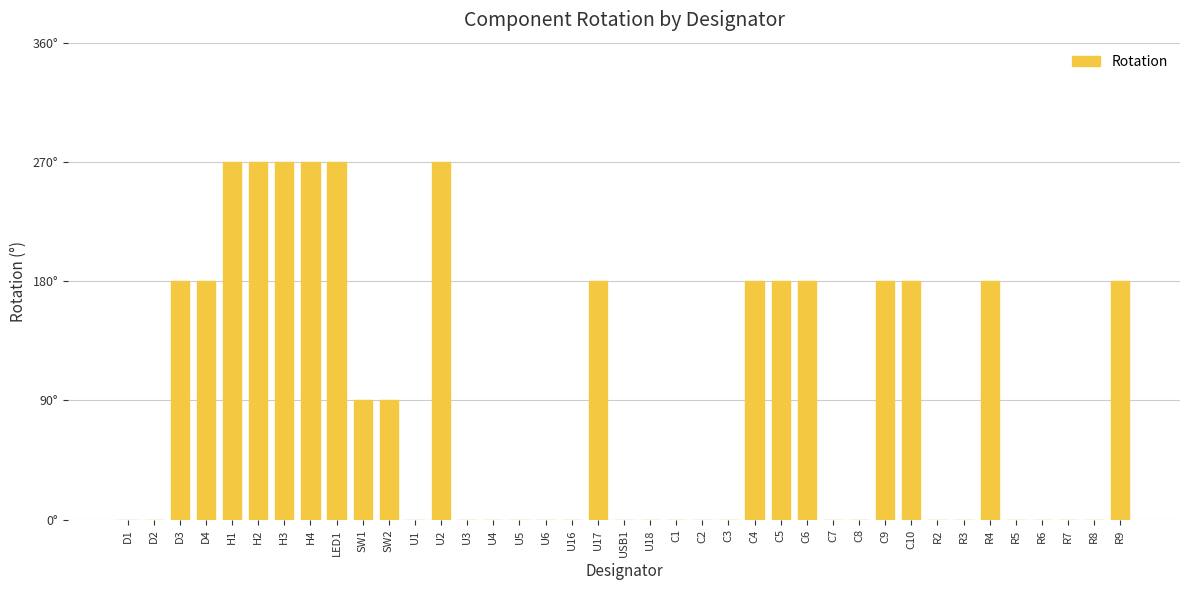

Are the bars horizontal?

No